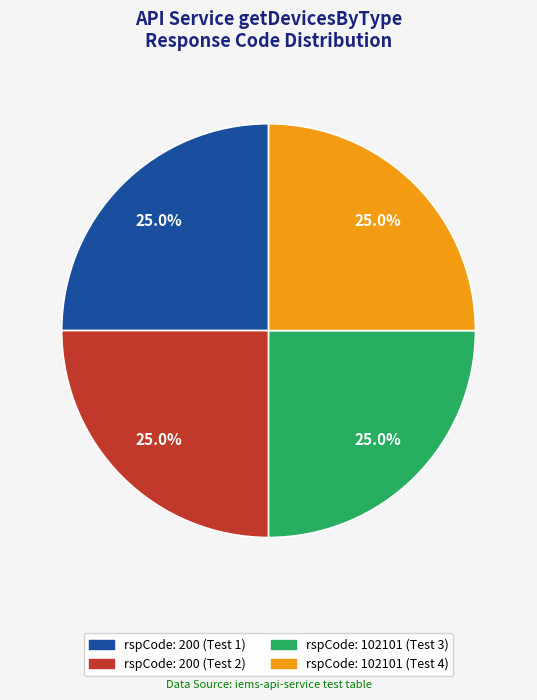

Is there a majority slice in this chart?

No